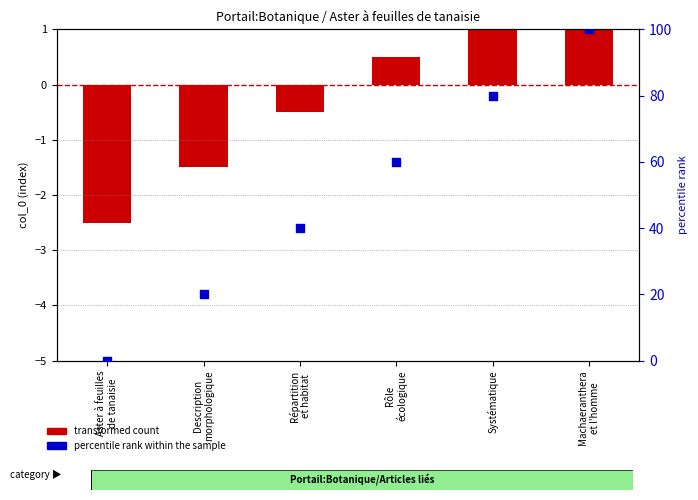

Is the value of percentile rank within the sample at Systématique greater than the value of transformed count at Systématique?

Yes